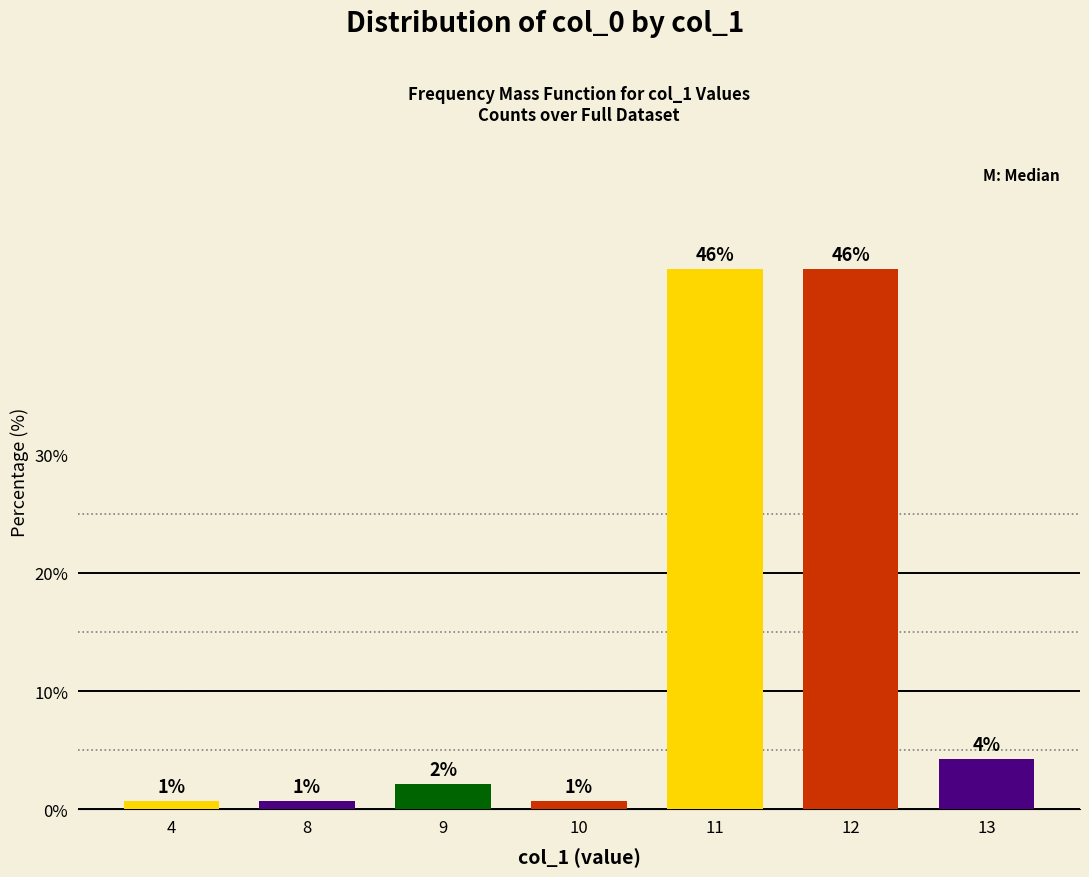

Are the bars horizontal?

No